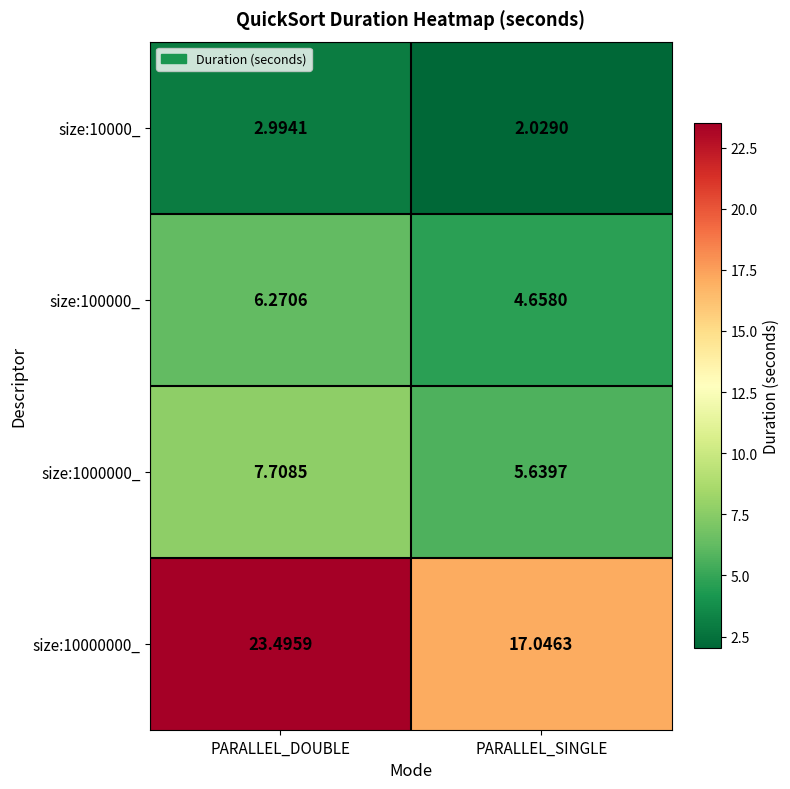

Where is size:1000000_ nearest to the value 6?

PARALLEL_SINGLE